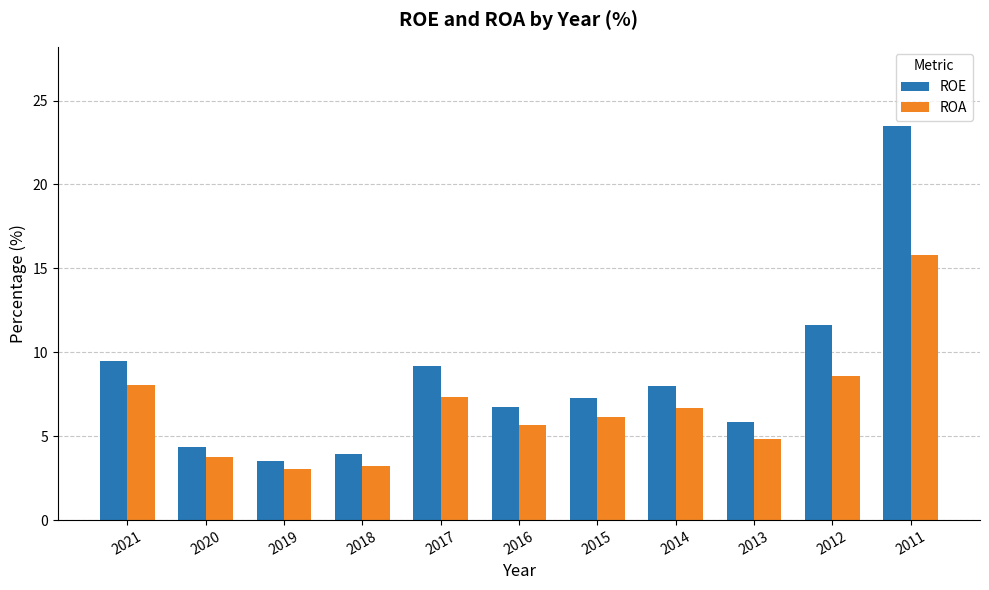

How many distinct data groups are displayed?

2